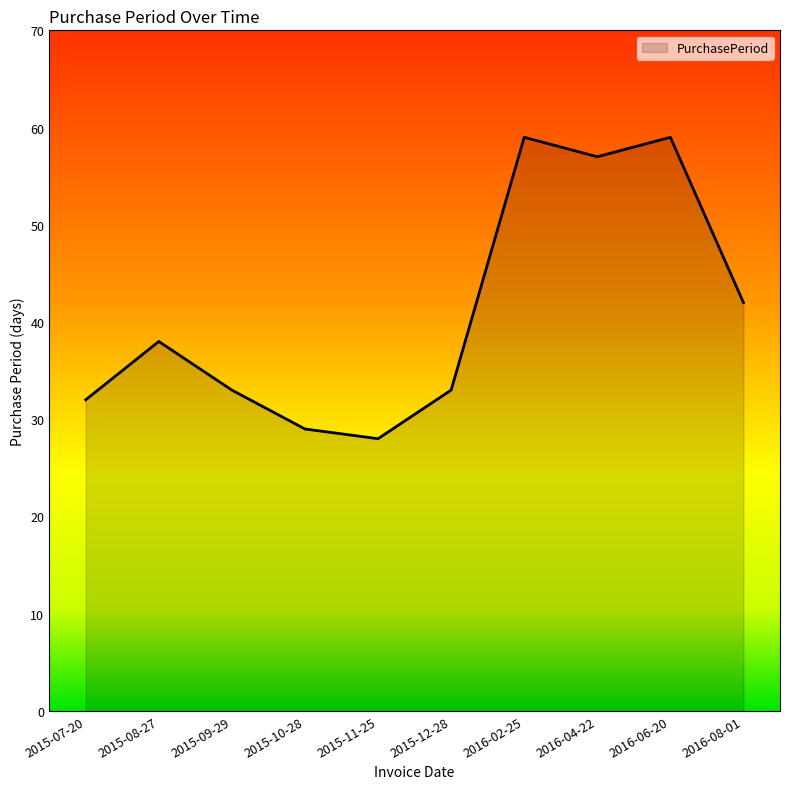

The value at 2015-10-28 is 42. True or false?

False